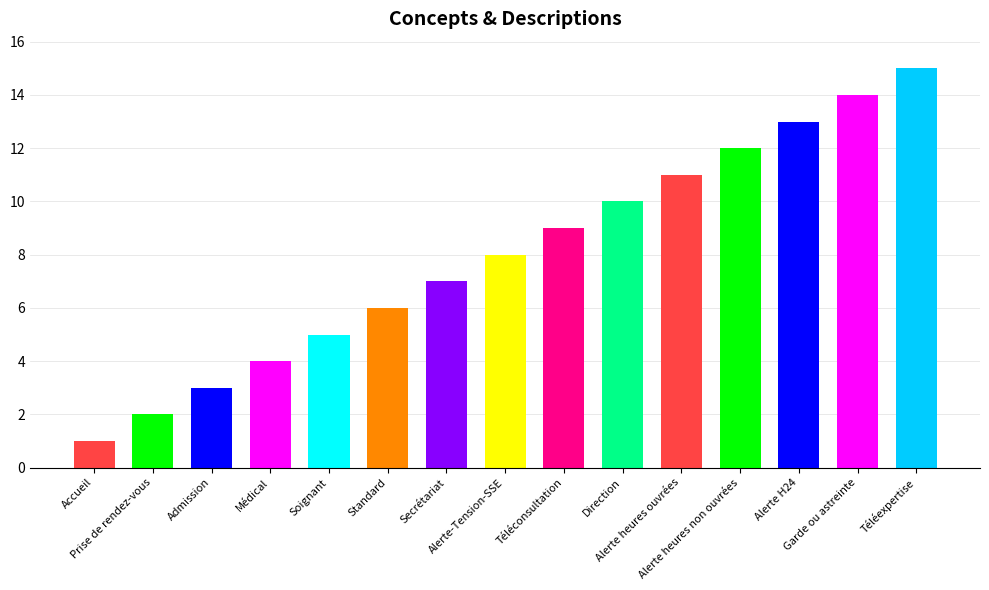

Approximately how many times larger is the value at Secrétariat compared to Alerte-Tension-SSE?

0.9